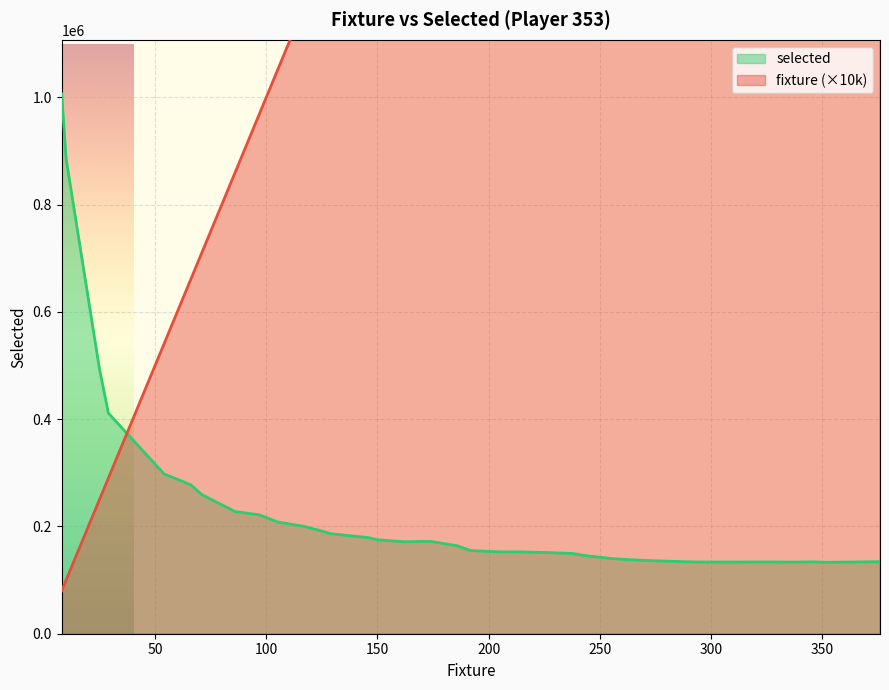

What is the smallest value displayed?

80000